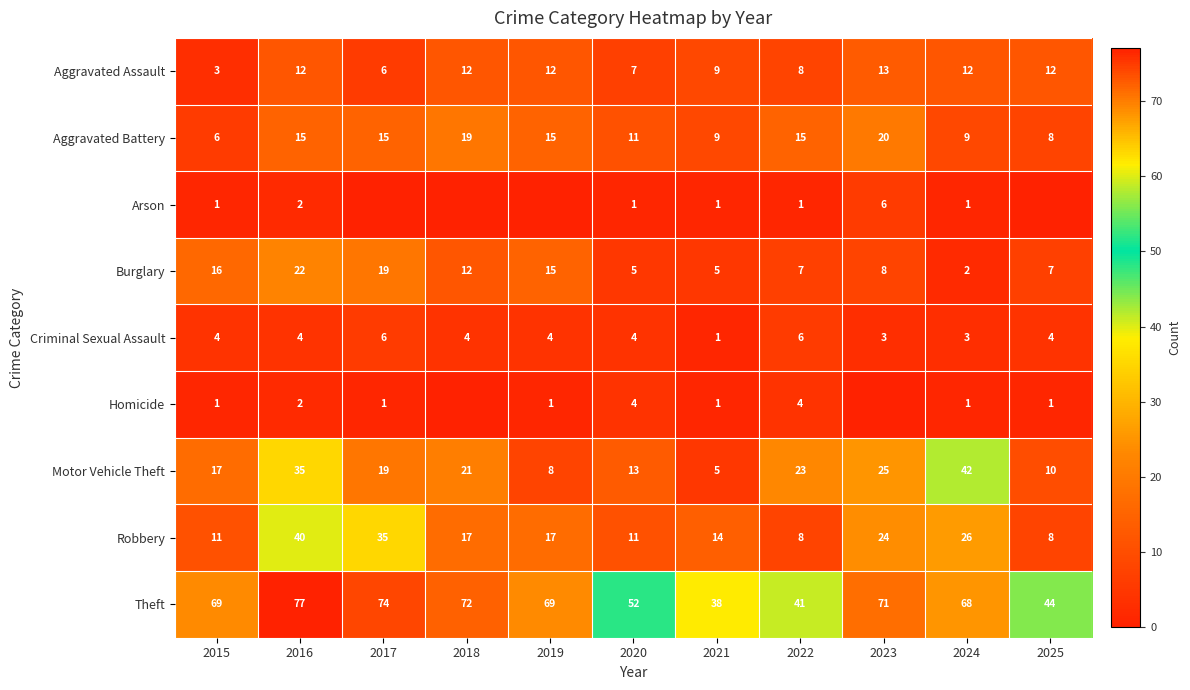

Which series changed the most between 2015 and 2024?

Motor Vehicle Theft